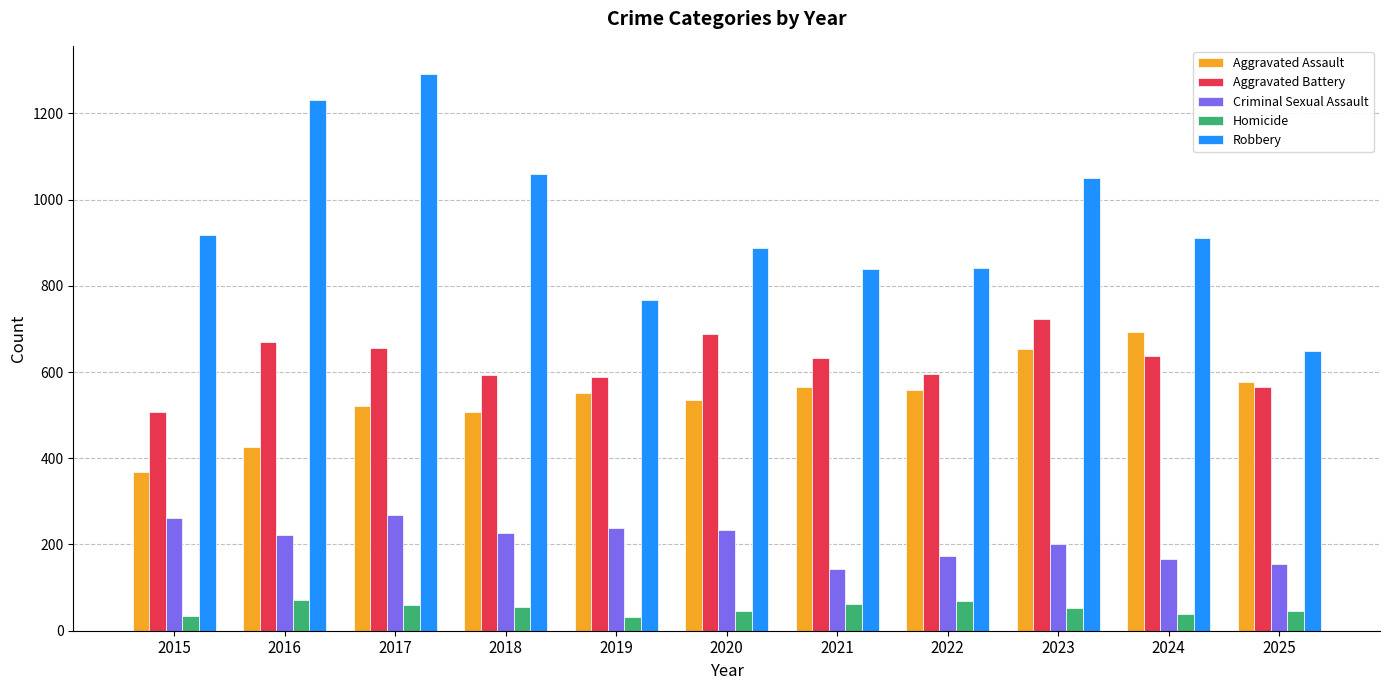

At which label does Homicide first exceed 52?

2016